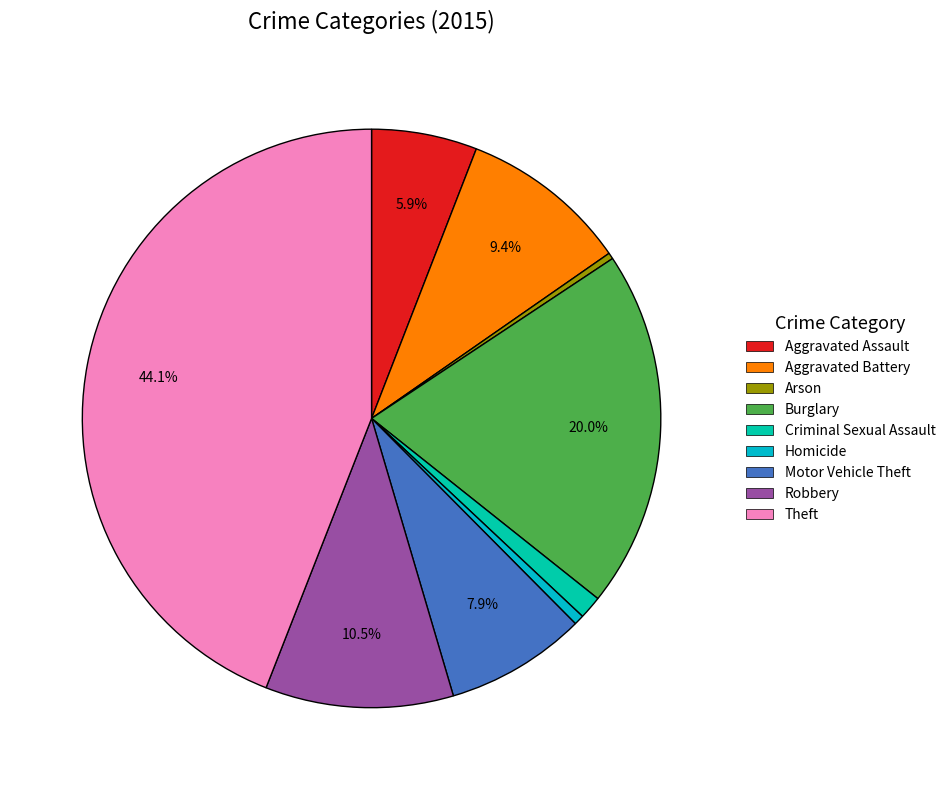

Is Theft the majority of the pie?

No